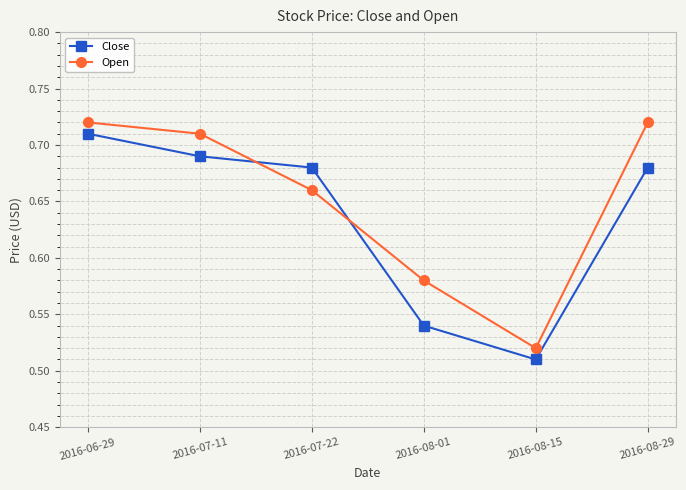

Does the chart display data point markers on the line(s)?

Yes